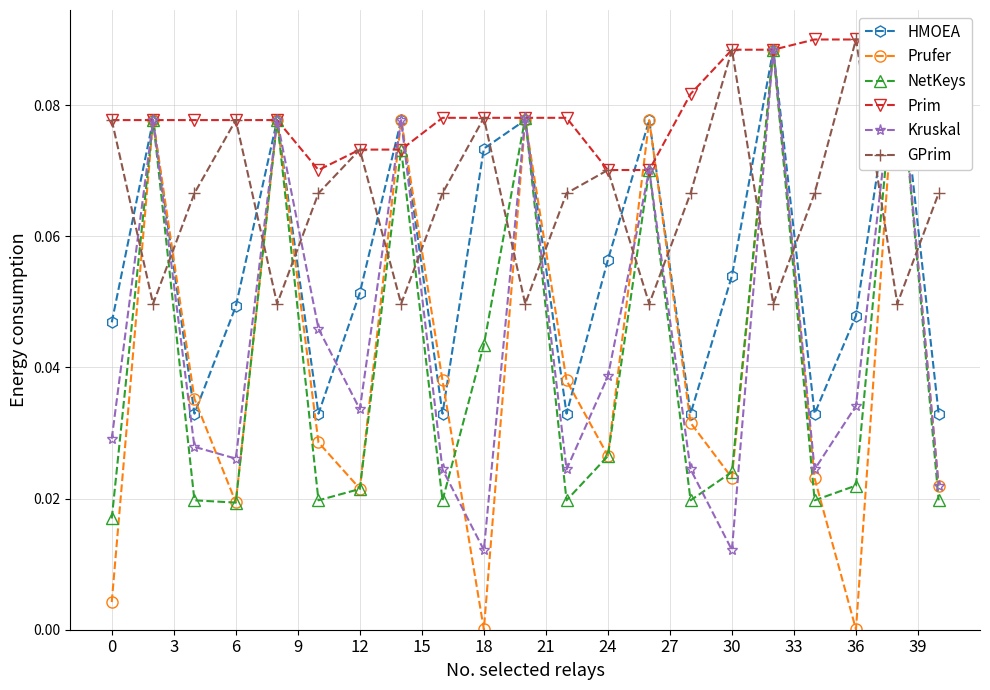

At which category does GPrim reach its first local peak?

6